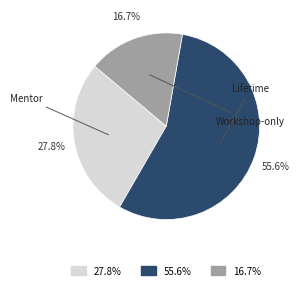

Which slice is the largest?

Lifetime